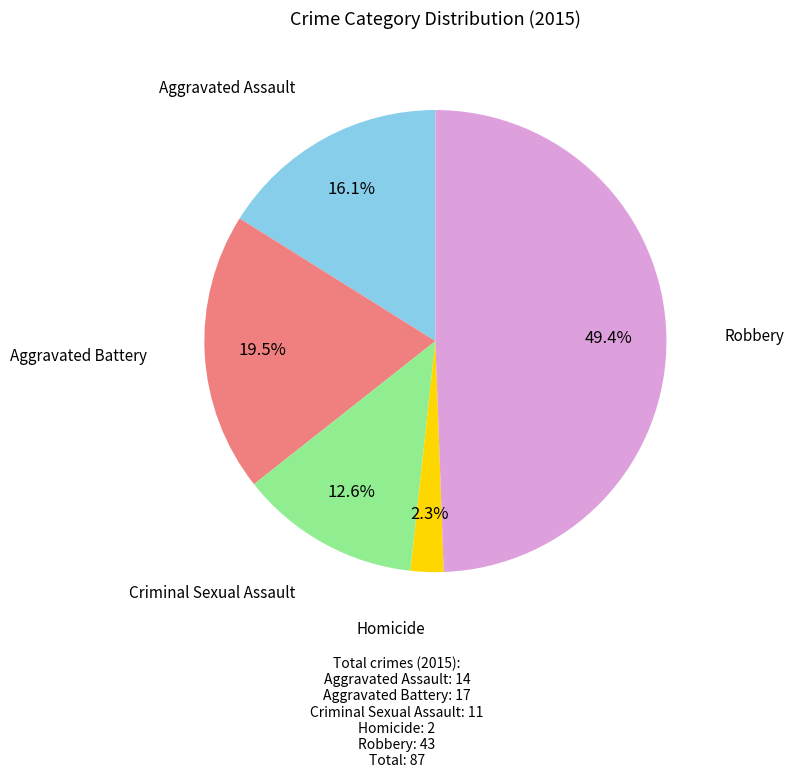

What is the largest slice in the pie chart?

Robbery